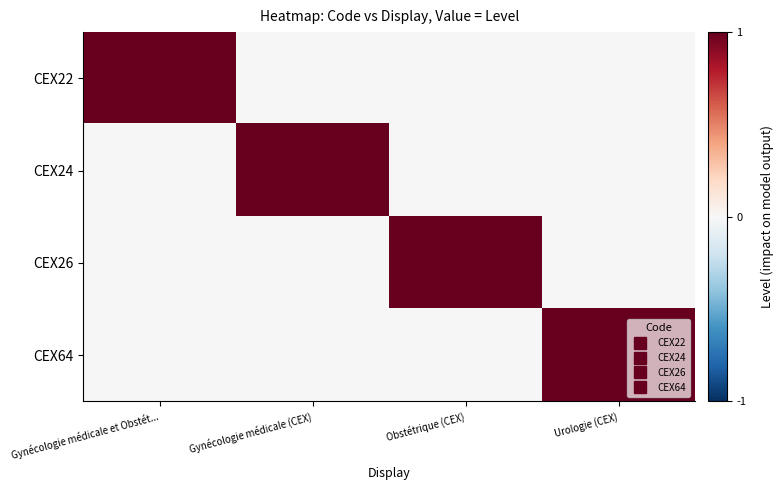

What is the total value across all series at Gynécologie médicale et Obstét...?

1